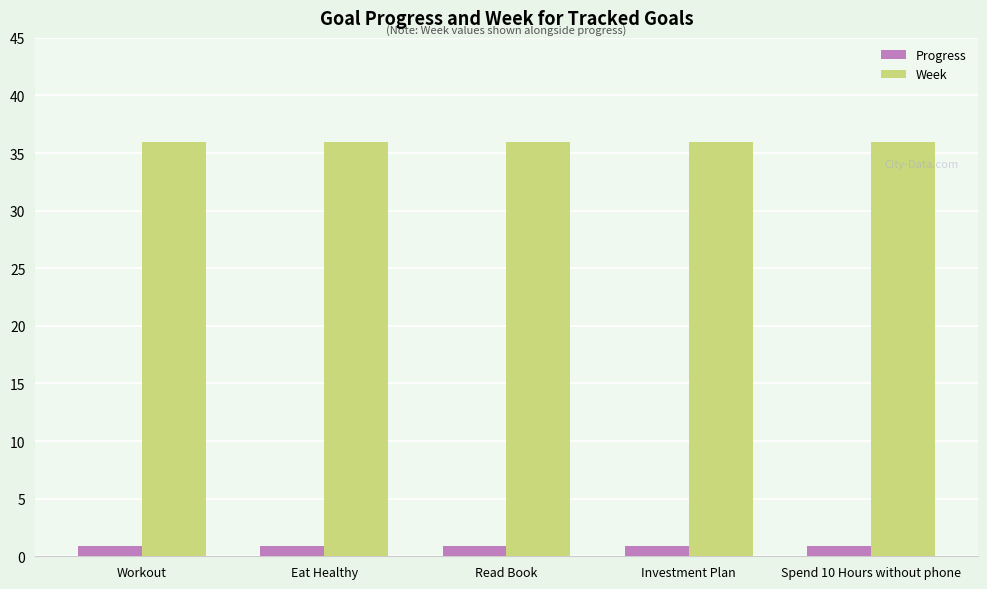

What is the approximate value of Week at Spend 10 Hours without phone?

36.0